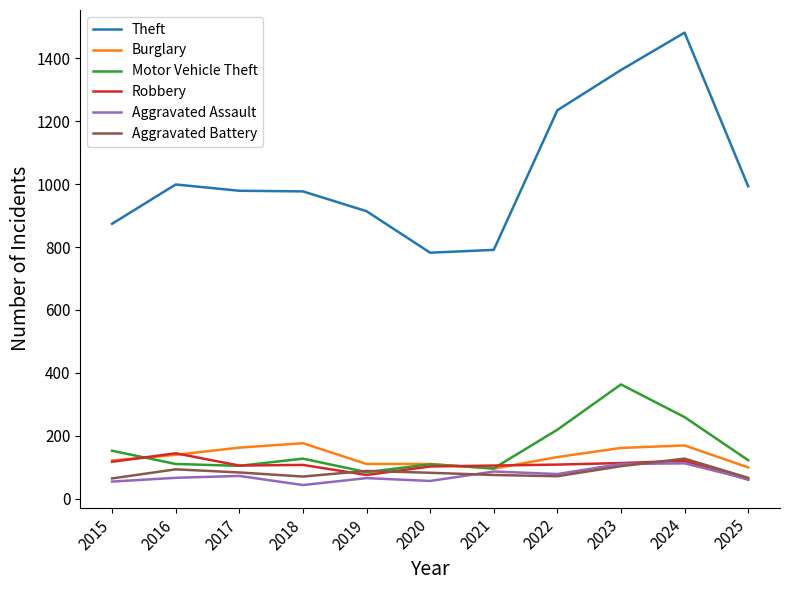

What is the lowest value of the Motor Vehicle Theft series?

84